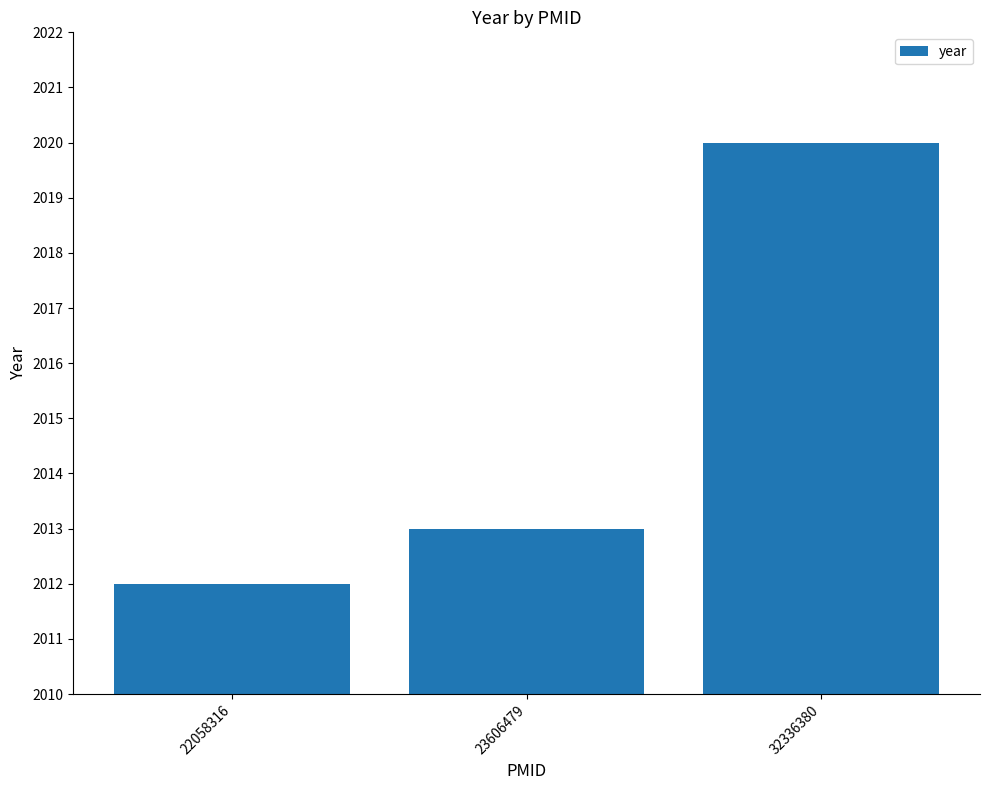

Where is the data nearest to the value 2016?

23606479